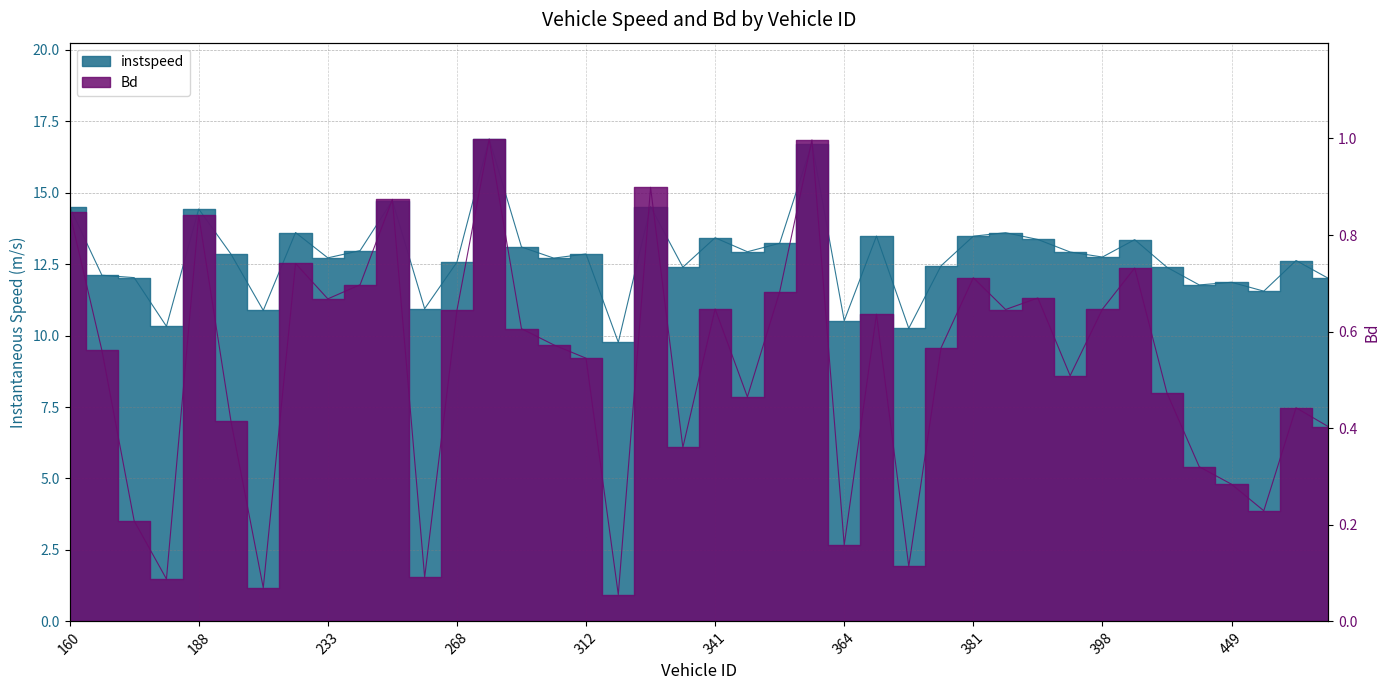

How many lines are shown in the chart?

2